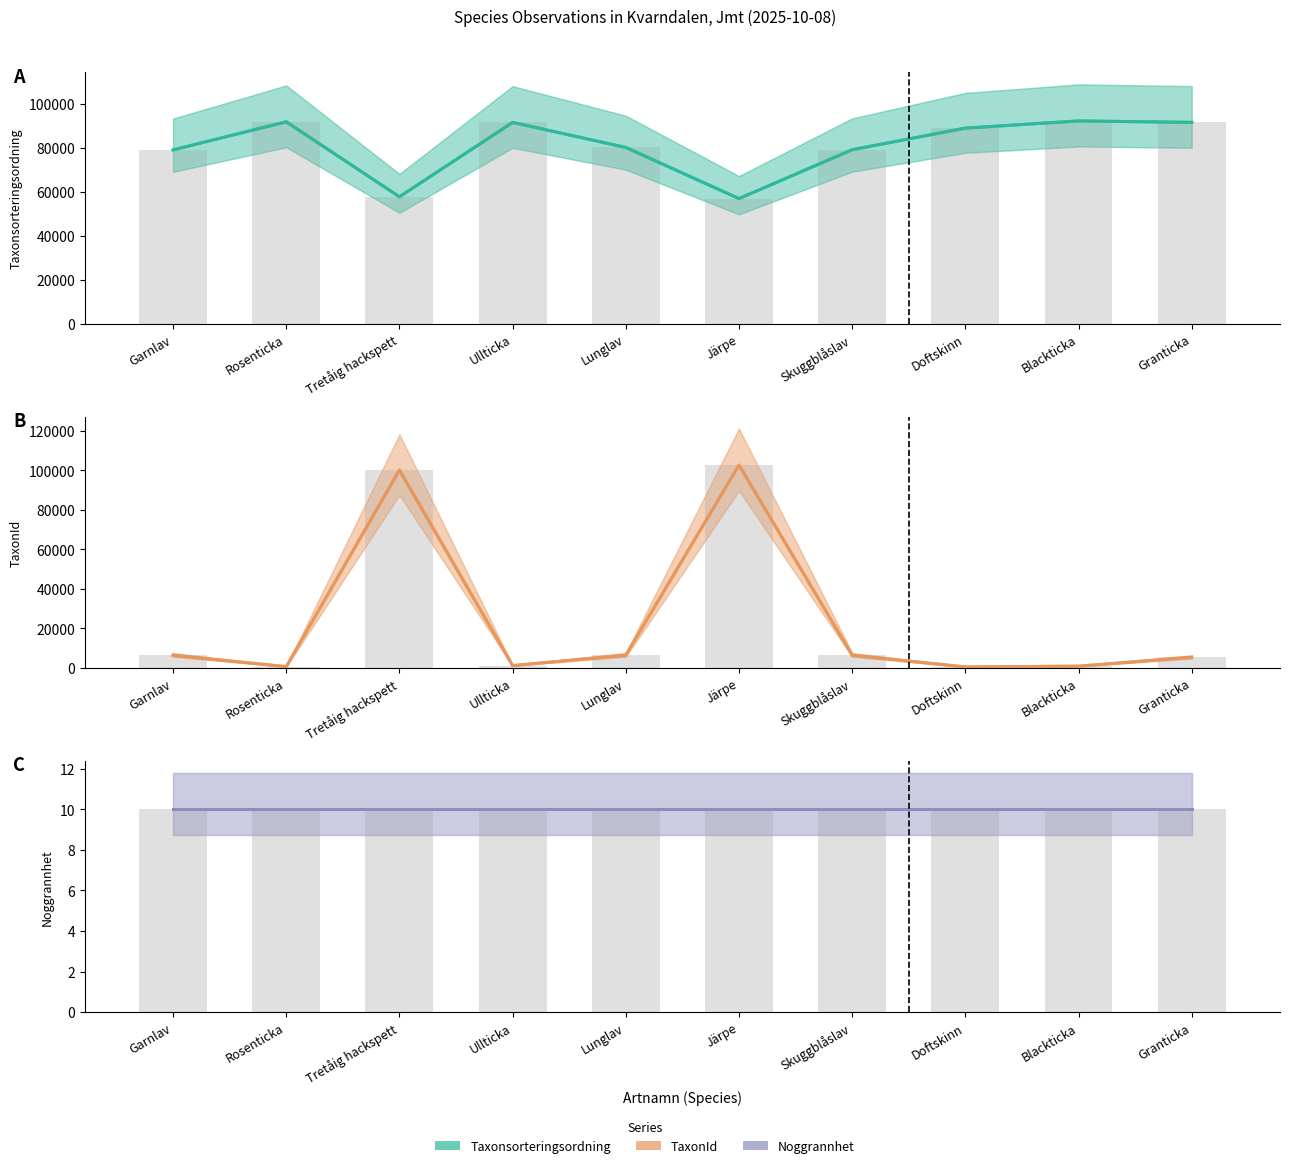

Which category has the highest value across all series?

Järpe